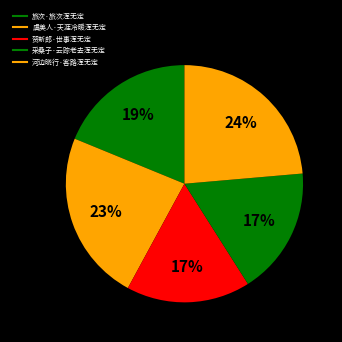

How many segments does this pie chart have?

5